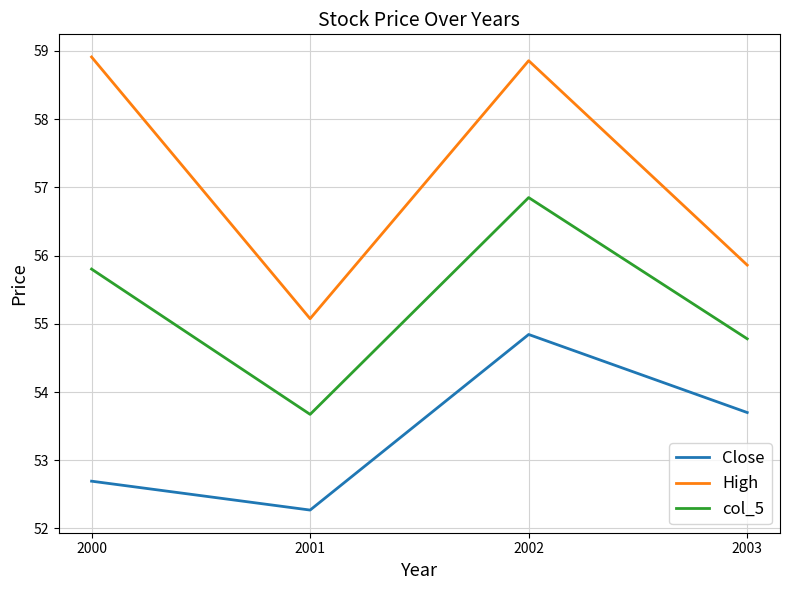

How many lines are shown in the chart?

3